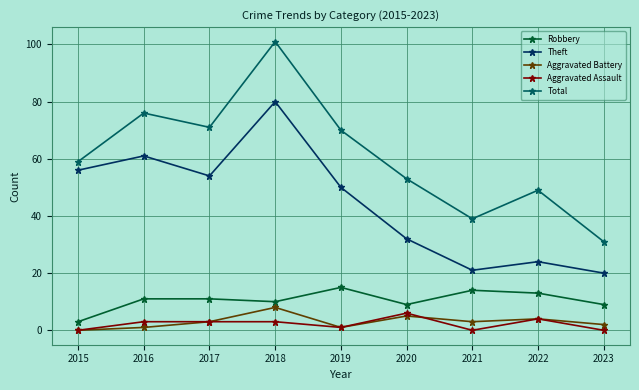

How many data points does each series have?

9